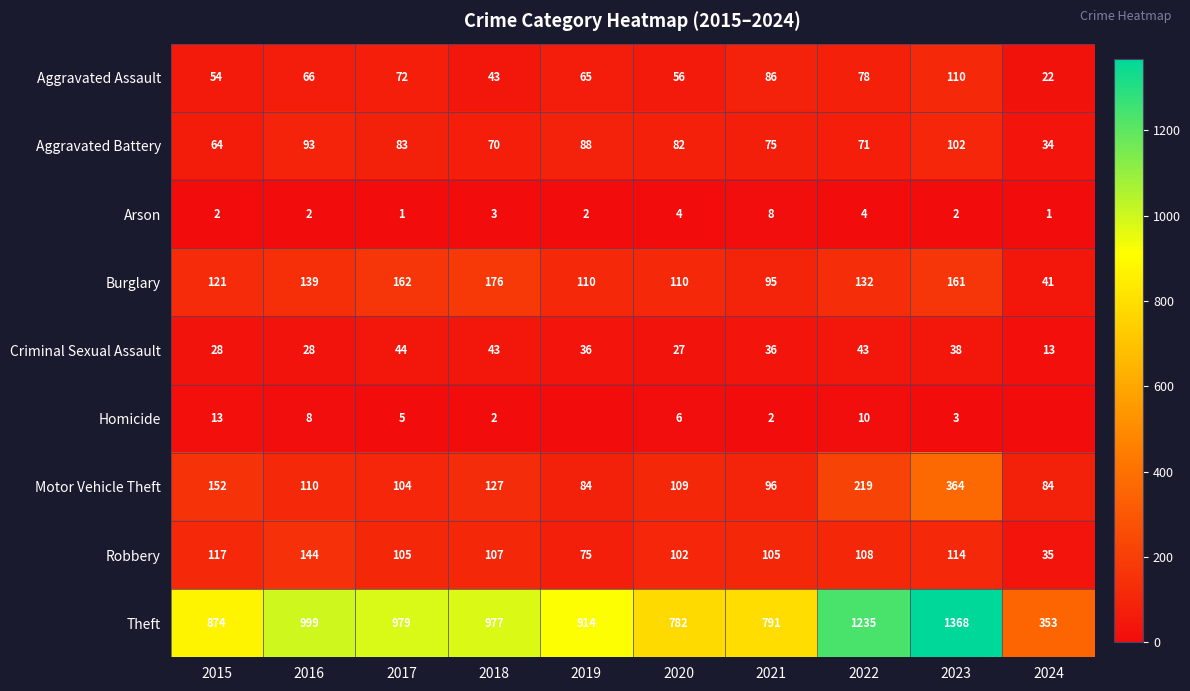

Between 2015 and 2019, which is larger?

2019